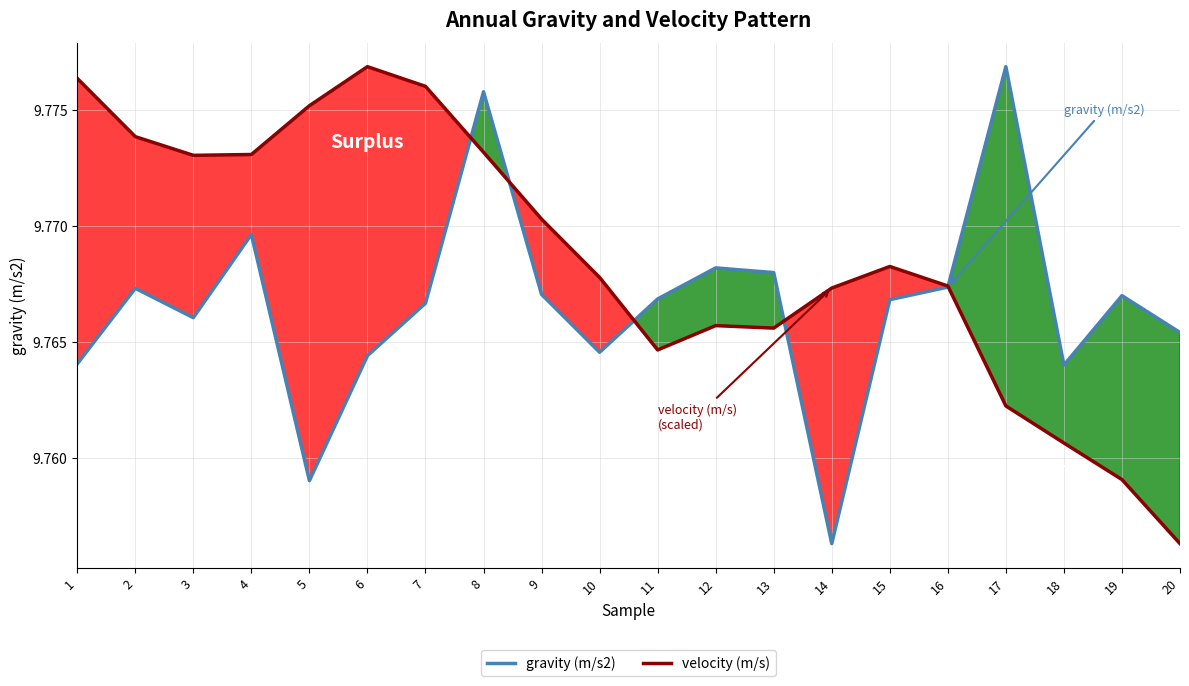

What is the smallest value displayed?

9.8